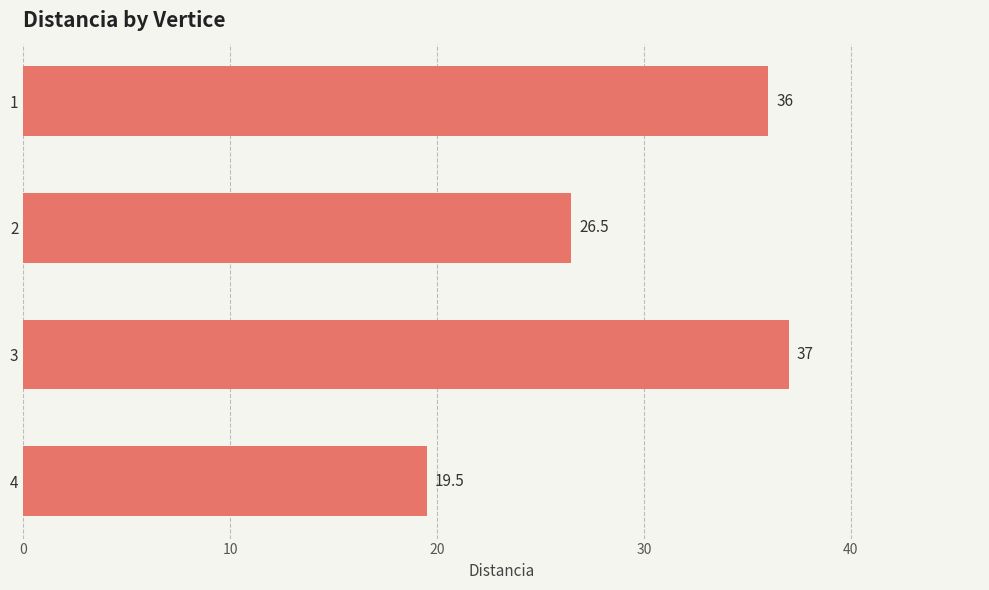

Is it true that the value at 1 is 36.0?

True